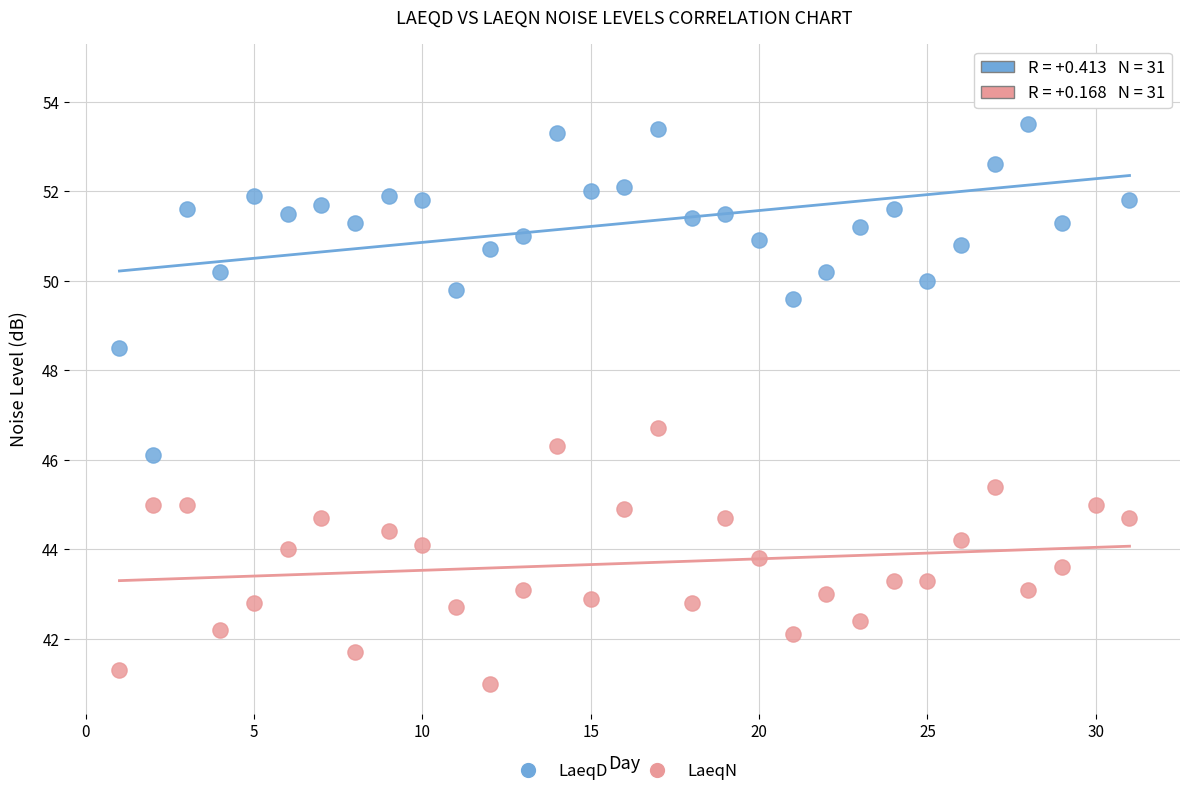

What are all the series names shown in the legend?

LaeqD, LaeqN